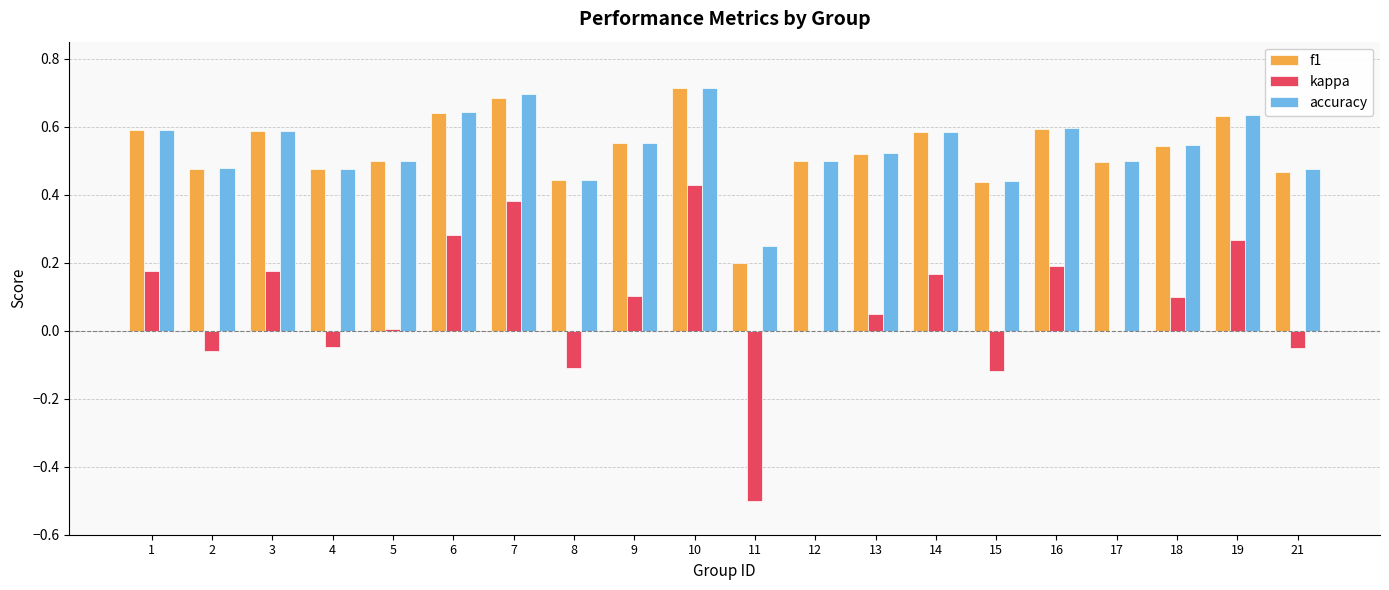

What is the sum of all kappa values?

1.4